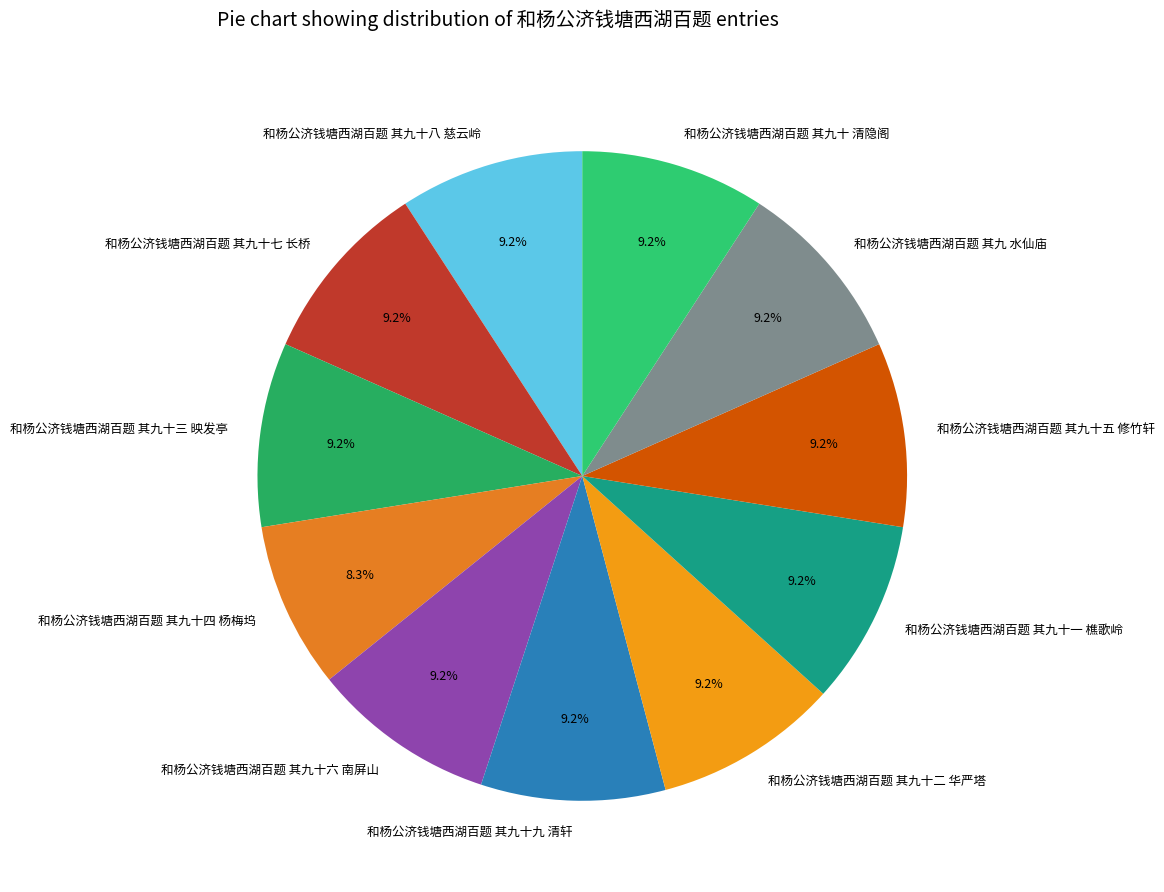

To the nearest percent, what percentage of the pie is 和杨公济钱塘西湖百题 其九十四 杨梅坞?

8%